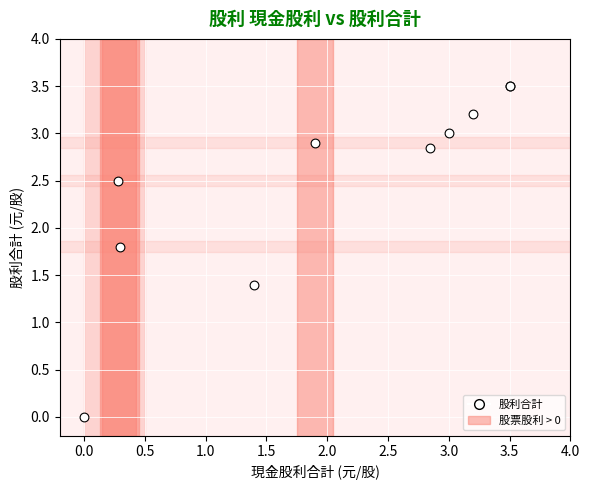

What Y value in the scatter plot is closest to 1?

1.4